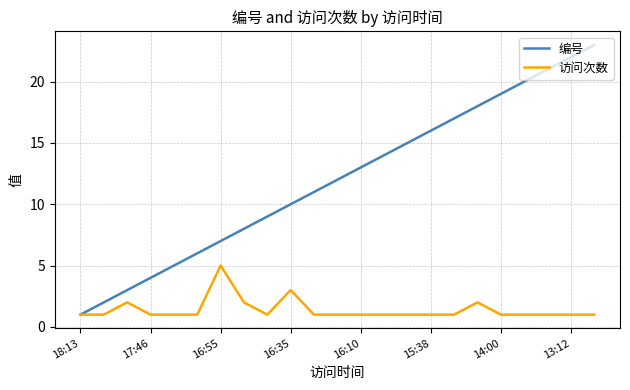

What is the maximum value shown in the chart?

23